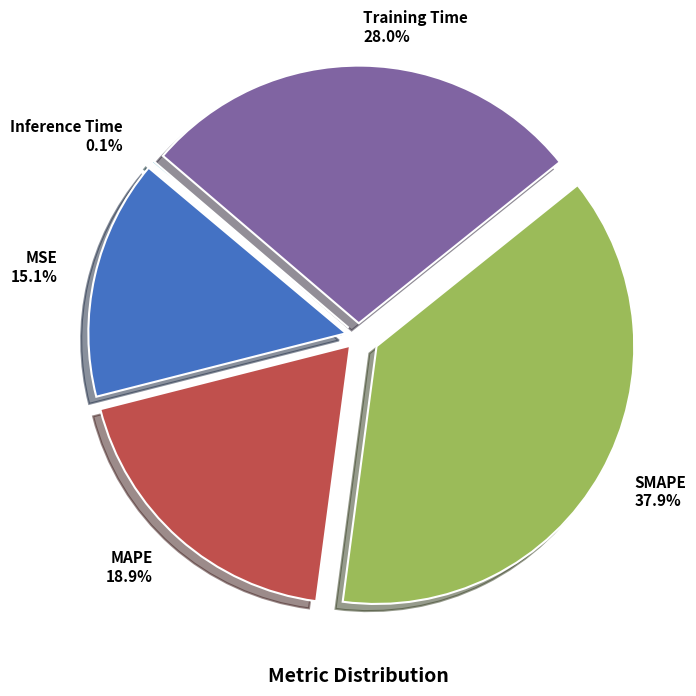

The MSE slice represents 15% of the pie. True or false?

True